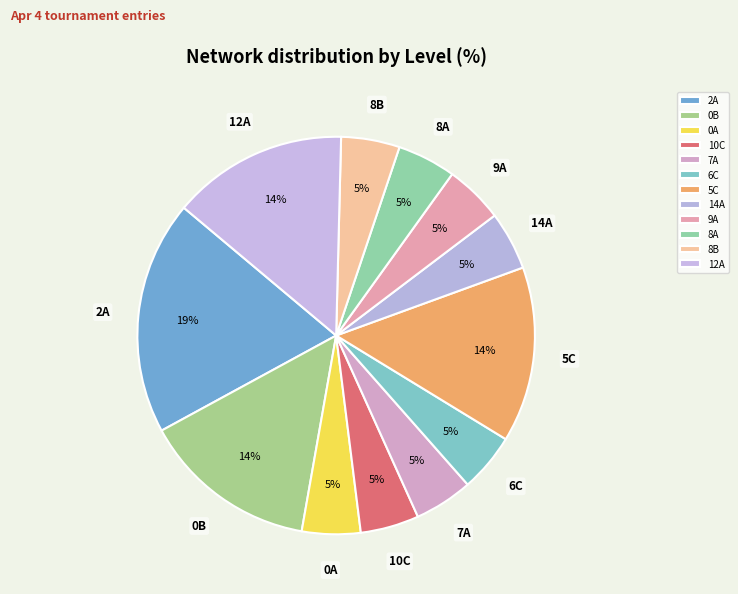

The 10C slice represents 5% of the pie. True or false?

True